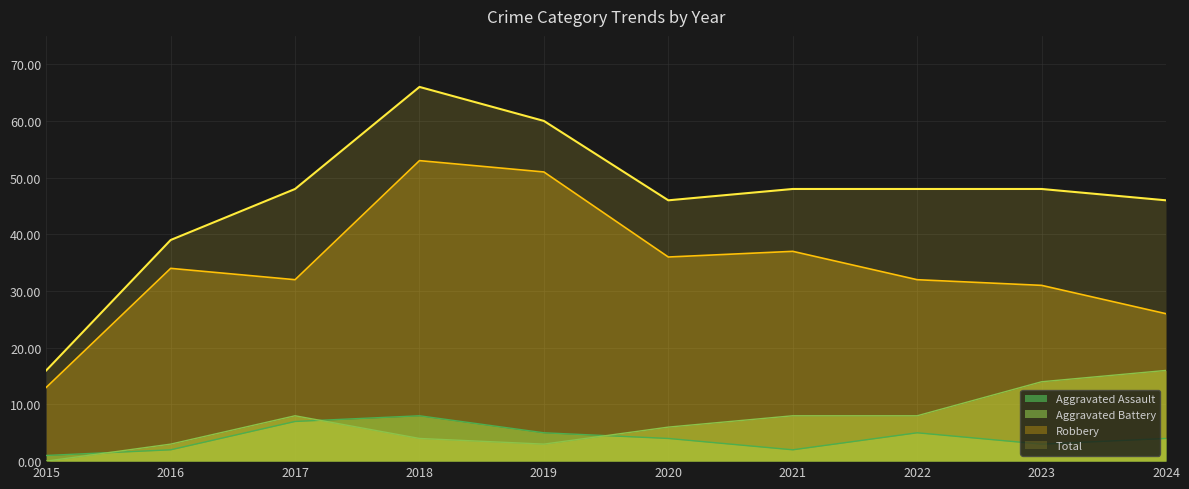

Reading right to left, list all the values displayed in this chart.

Aggravated Assault: 2024=4	2023=3	2022=5	2021=2	2020=4	2019=5	2018=8	2017=7	2016=2	2015=1
Aggravated Battery: 2024=16	2023=14	2022=8	2021=8	2020=6	2019=3	2018=4	2017=8	2016=3	2015=0
Robbery: 2024=26	2023=31	2022=32	2021=37	2020=36	2019=51	2018=53	2017=32	2016=34	2015=13
Total: 2024=46	2023=48	2022=48	2021=48	2020=46	2019=60	2018=66	2017=48	2016=39	2015=16